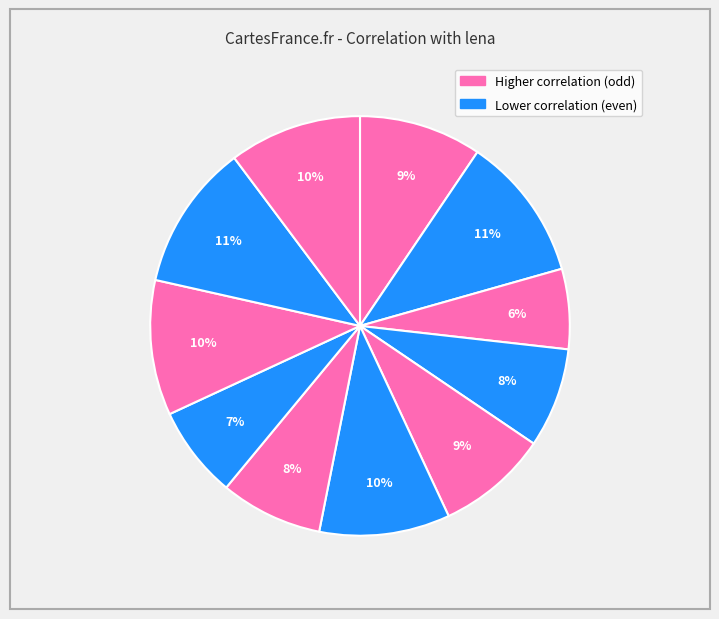

Count the number of slices in the pie.

11